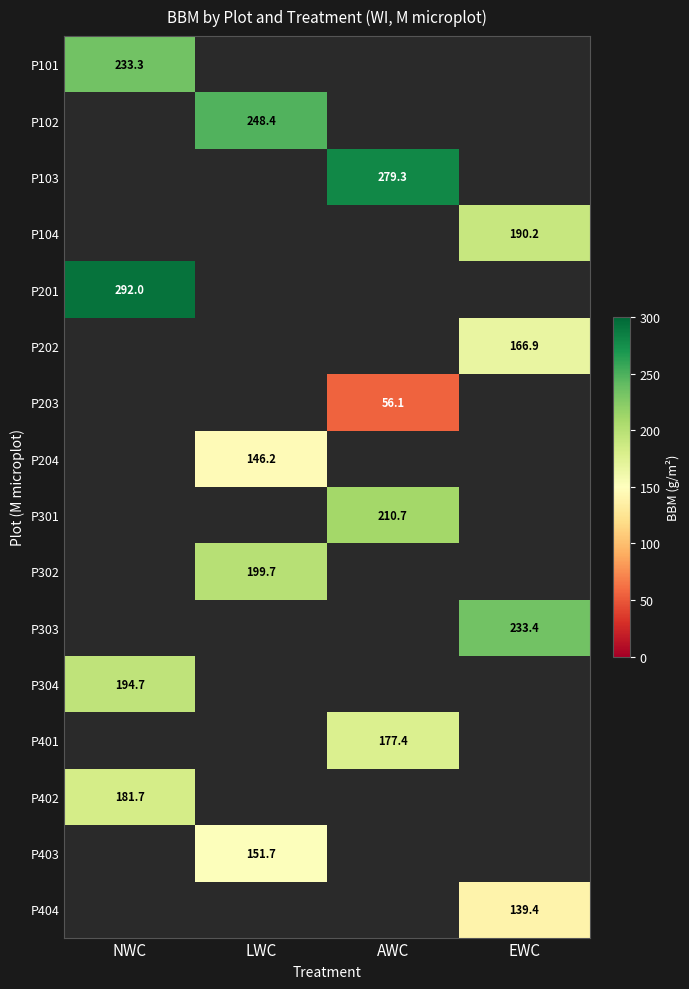

The P303 series shows 233.4 at EWC. True or false?

True